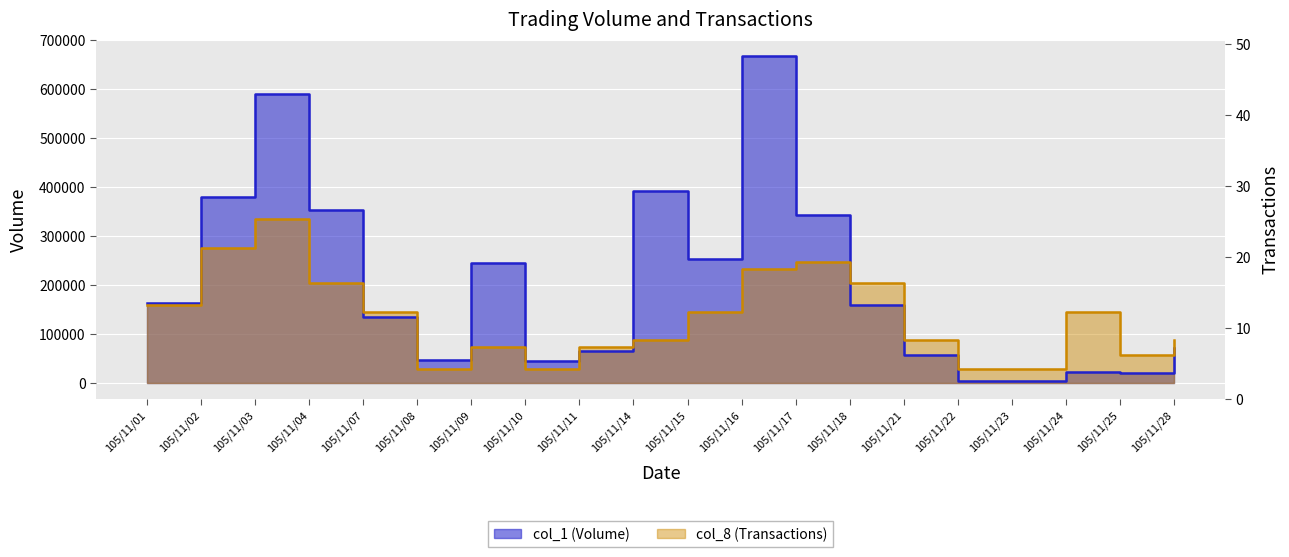

The col_1 (Volume) series shows 353000.0 at 105/11/04. True or false?

True